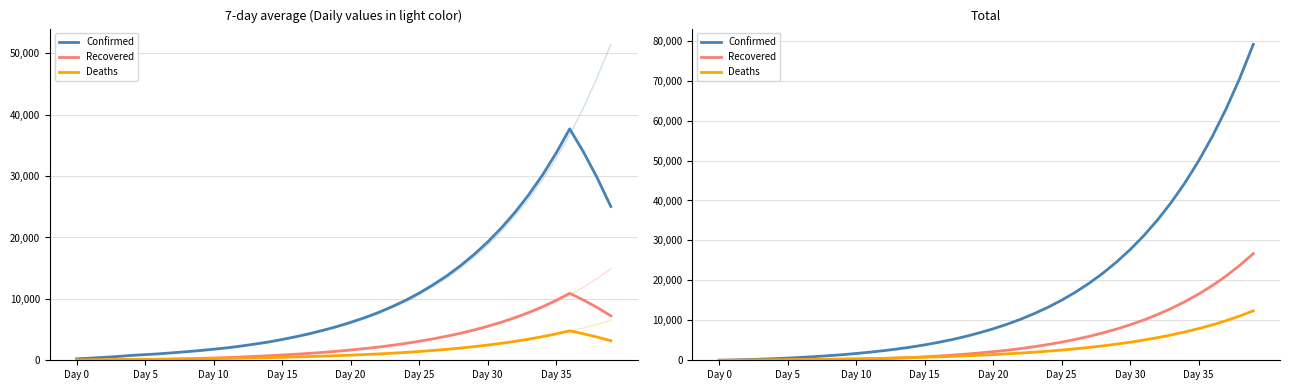

List the series in order of their overall mean, highest first.

Confirmed, Recovered, Deaths